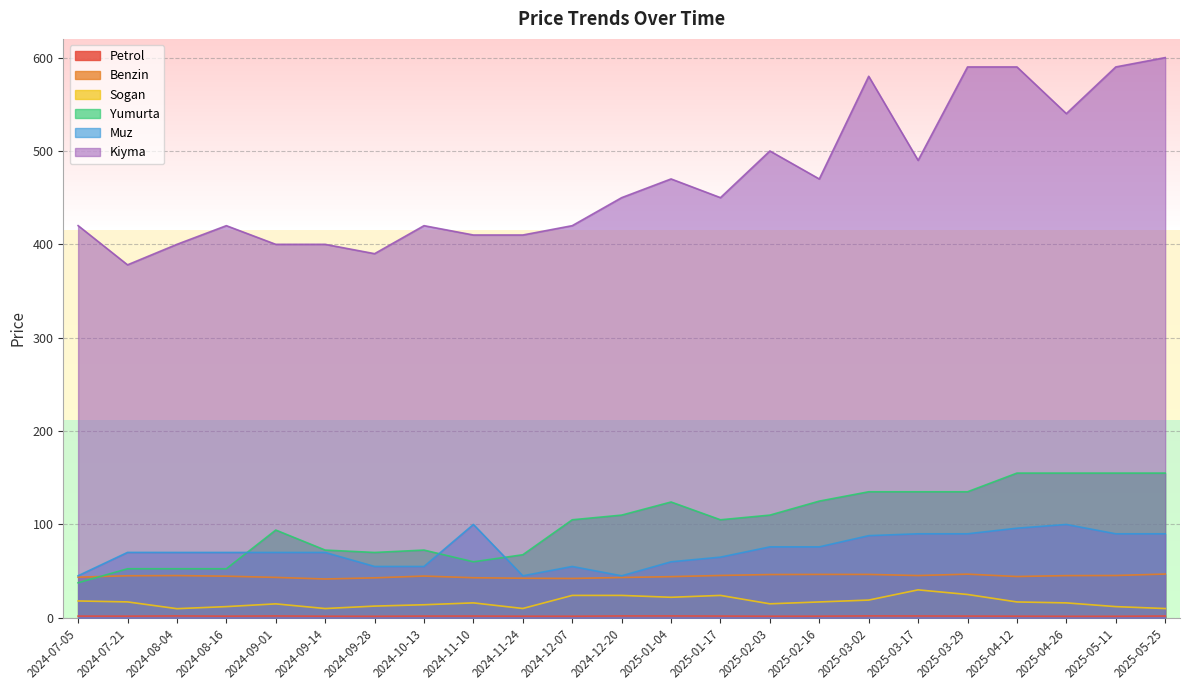

True or false: Petrol and Kiyma intersect in this chart.

False